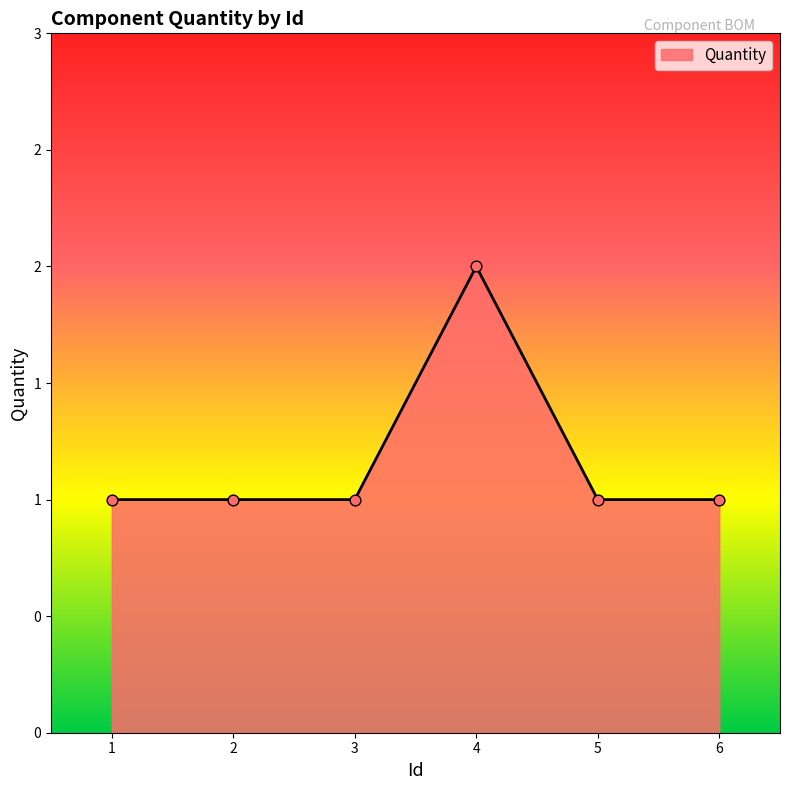

What is the change in value from 4 to 5?

-1